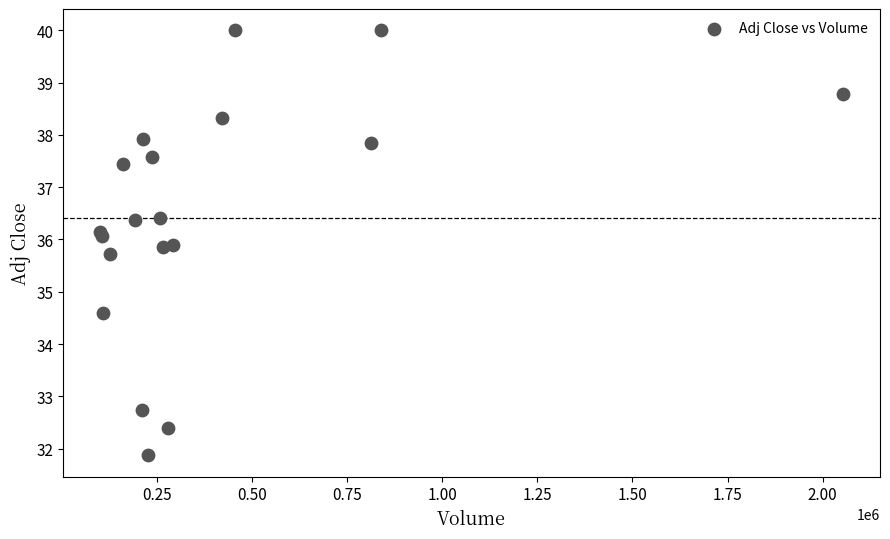

What Y value in the scatter plot is closest to 35?

34.6